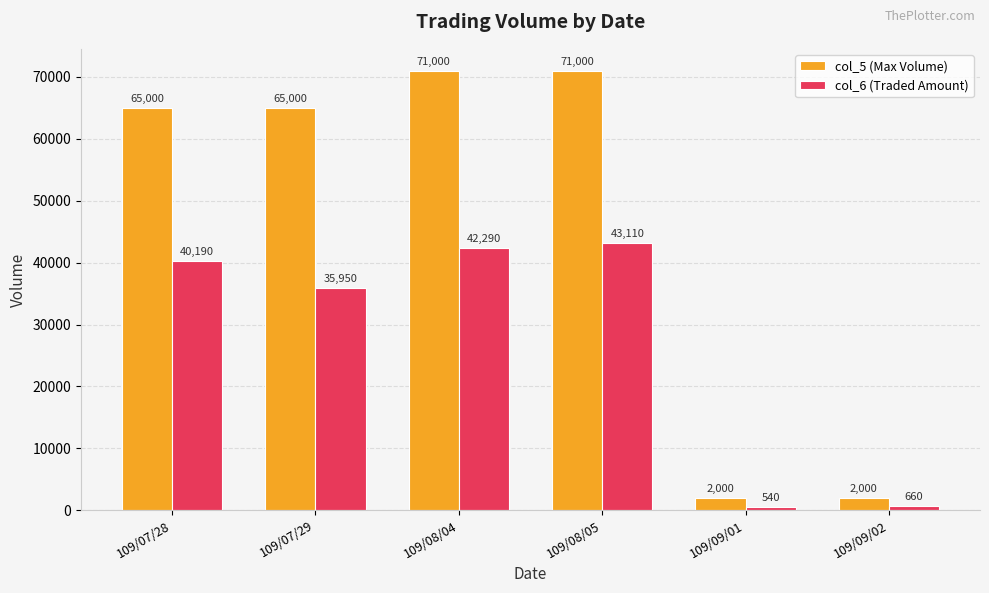

What is the value of the col_6 (Traded Amount) bar at the 5th from the left?

540